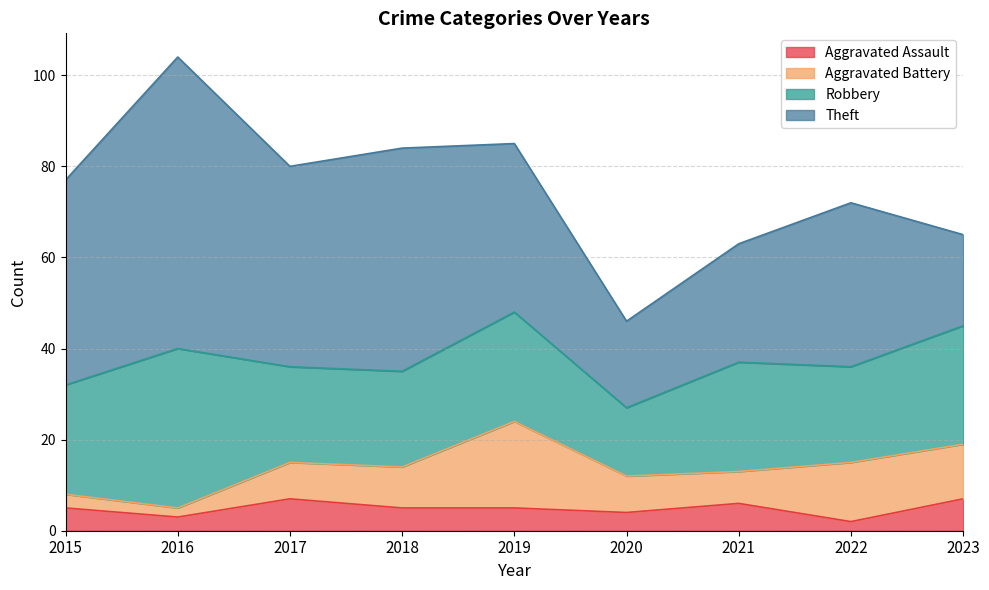

How many values in the Robbery series exceed 24?

2